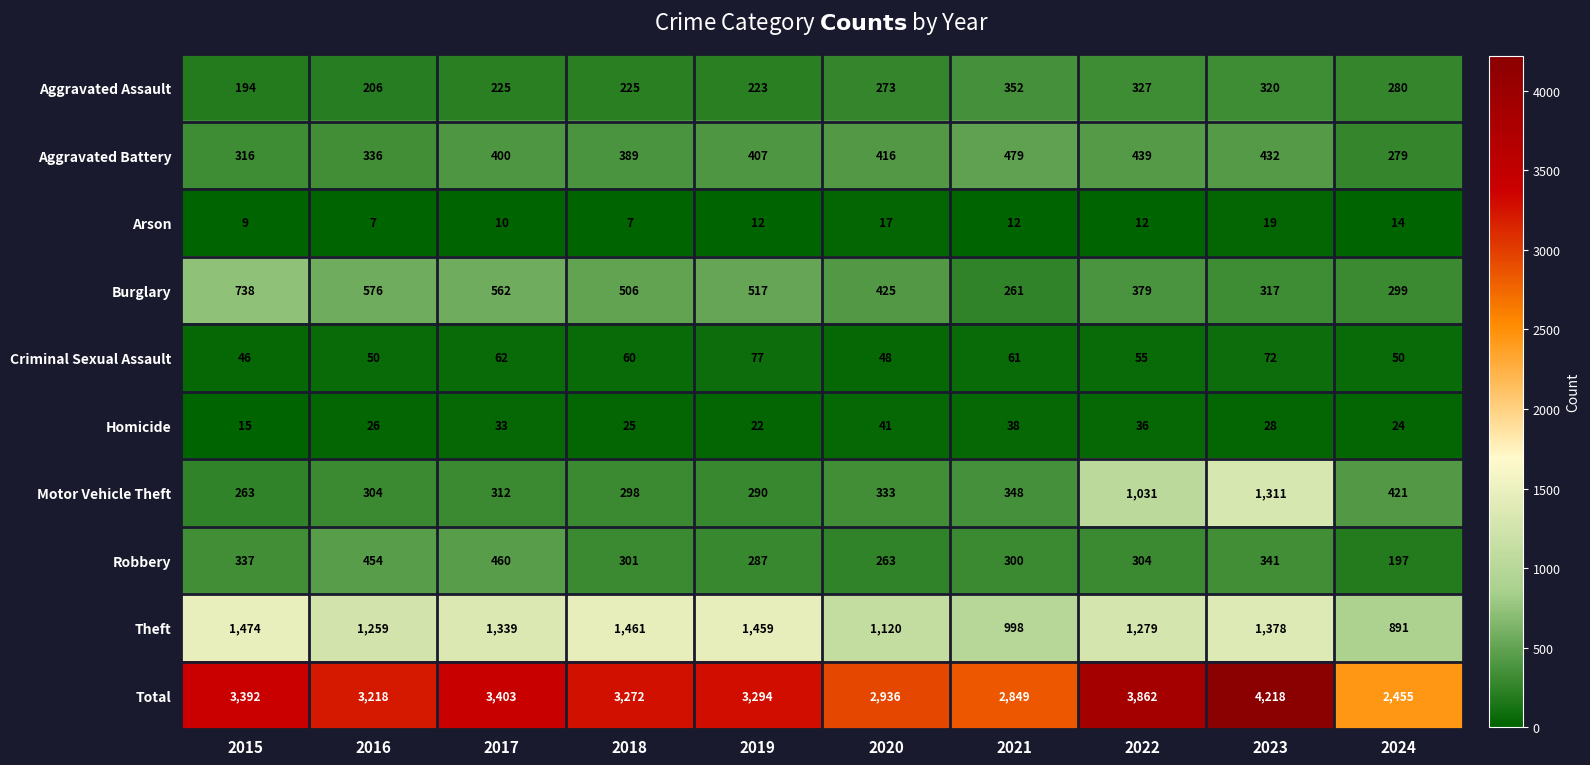

What is the maximum value for Robbery?

460